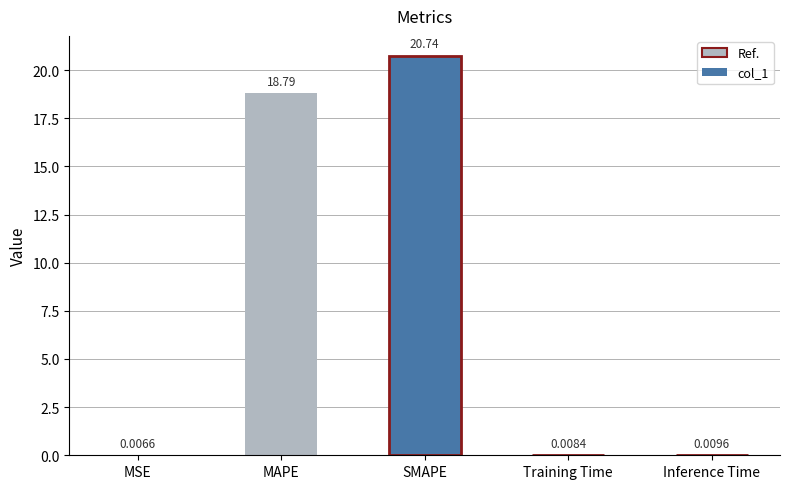

Are the bars grouped side by side (vs. stacked)?

No